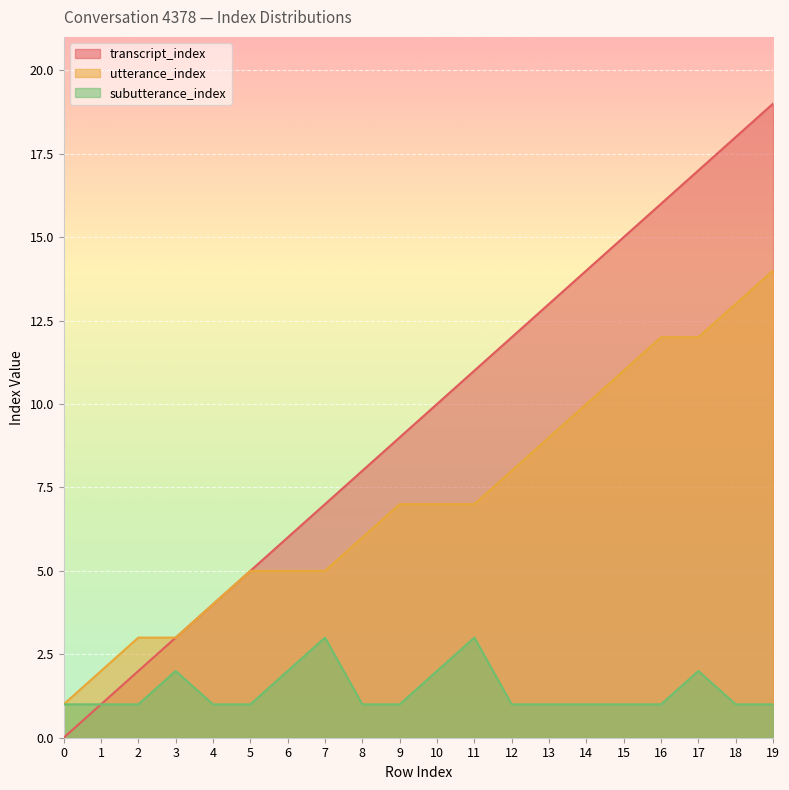

At 17, list the series in order from largest to smallest.

transcript_index, utterance_index, subutterance_index